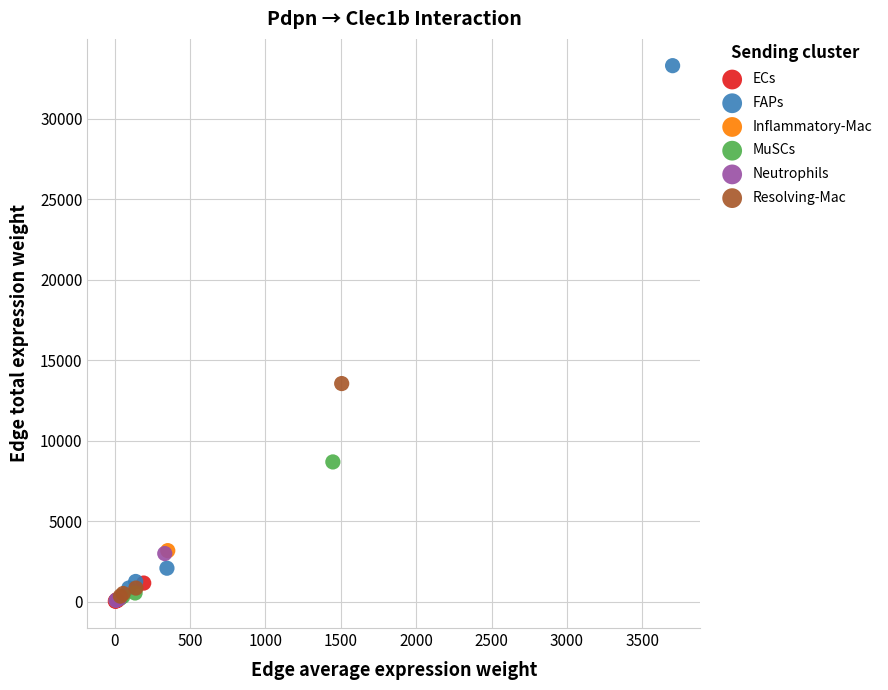

Which series reaches the maximum Y coordinate?

FAPs